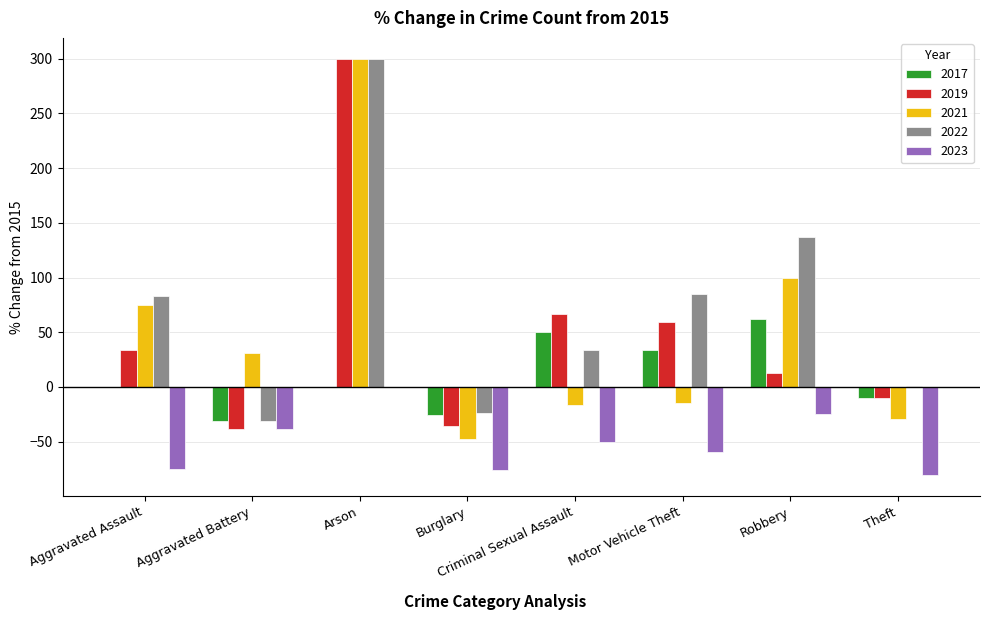

Between Arson and Burglary, which series saw the biggest shift?

2021